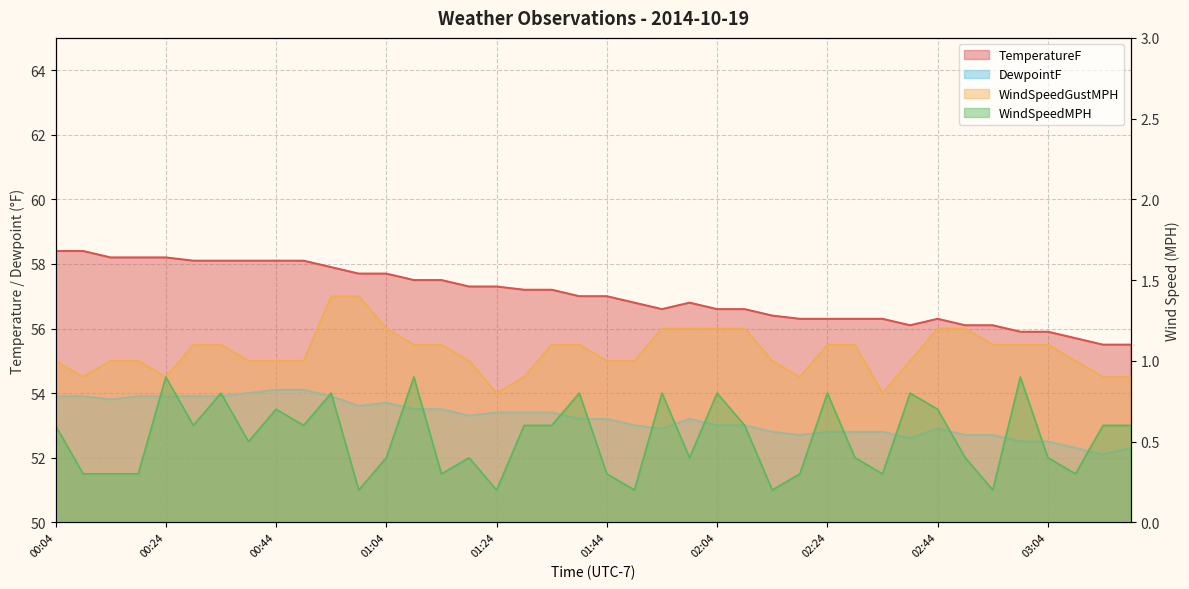

The TemperatureF series shows 77.6 at 01:09. True or false?

False